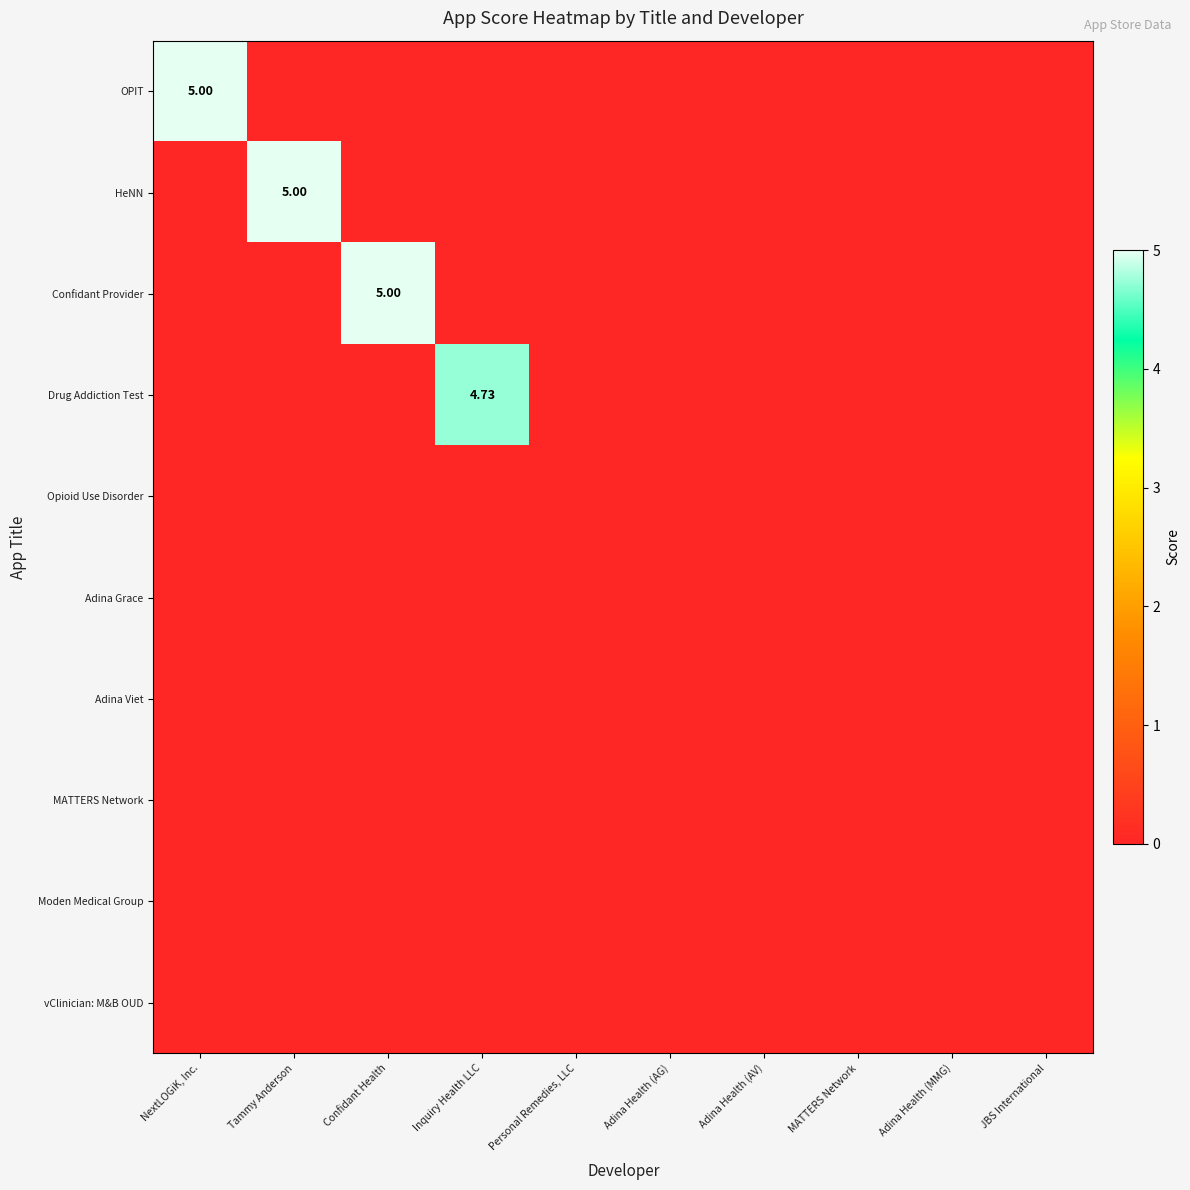

Which series has the widest spread of values?

OPIT